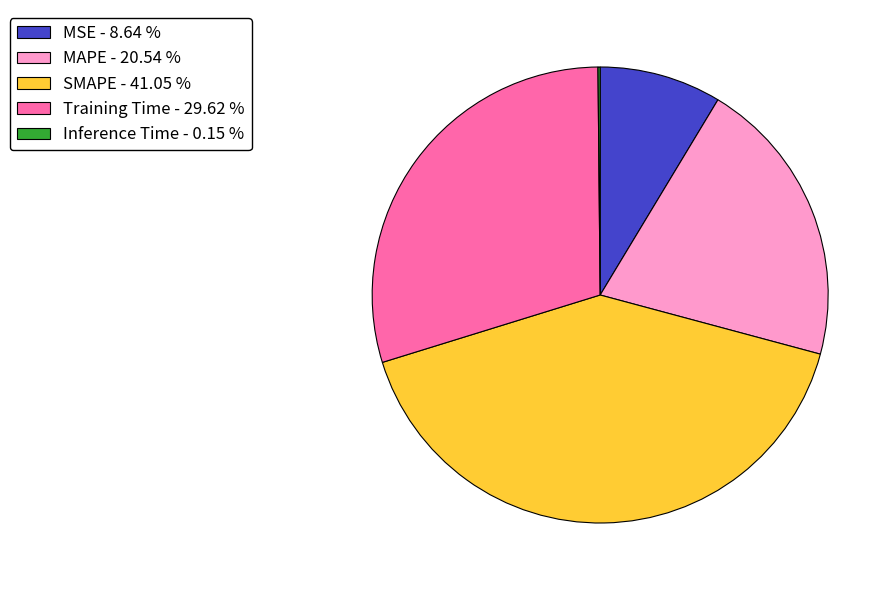

True or false: MAPE accounts for 14% of the total.

False